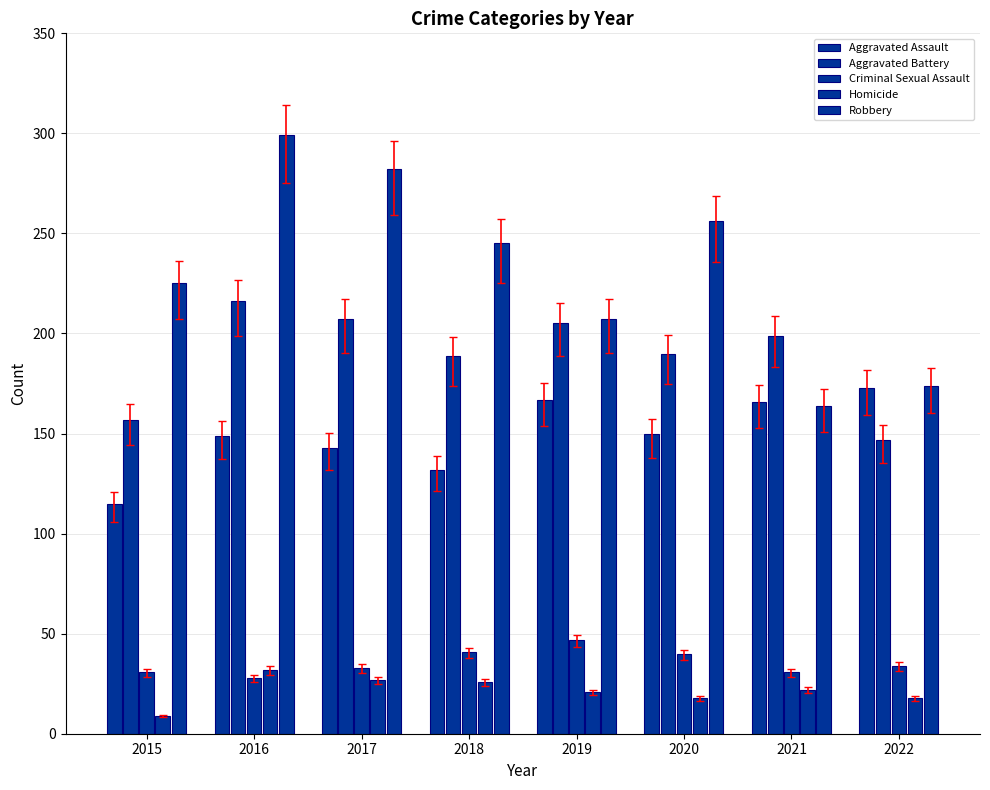

Is the value of Homicide at 2015 greater than the value of Aggravated Assault at 2015?

No